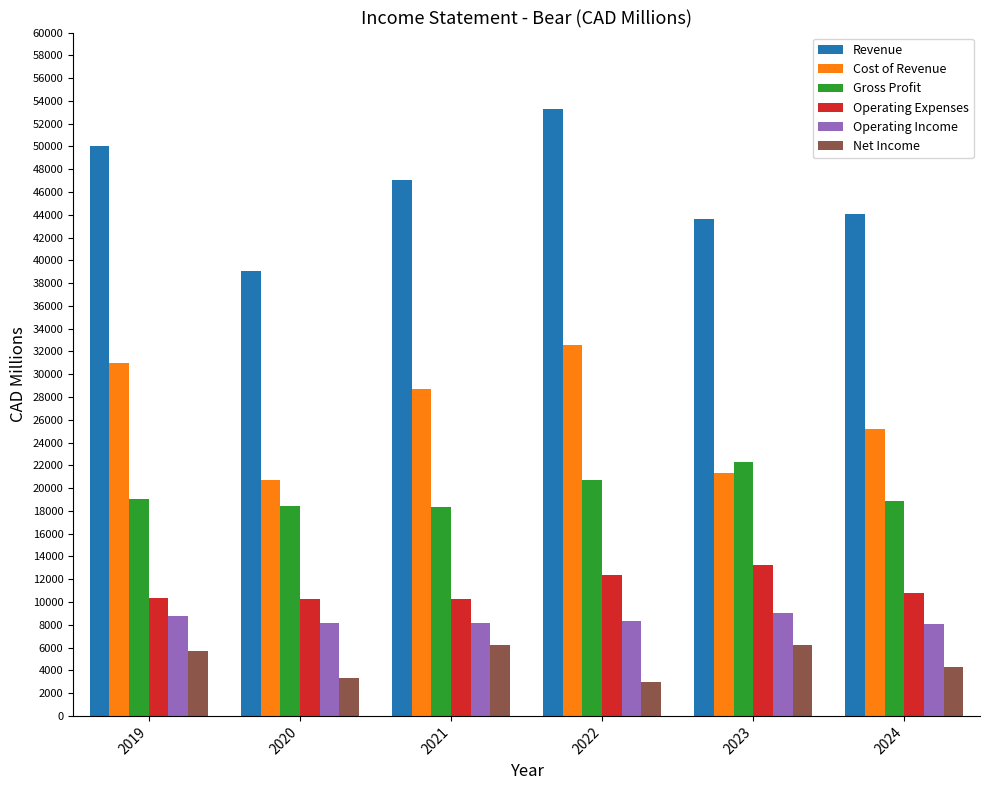

Rank the series by their maximum value, from lowest to highest.

Net Income, Operating Income, Operating Expenses, Gross Profit, Cost of Revenue, Revenue